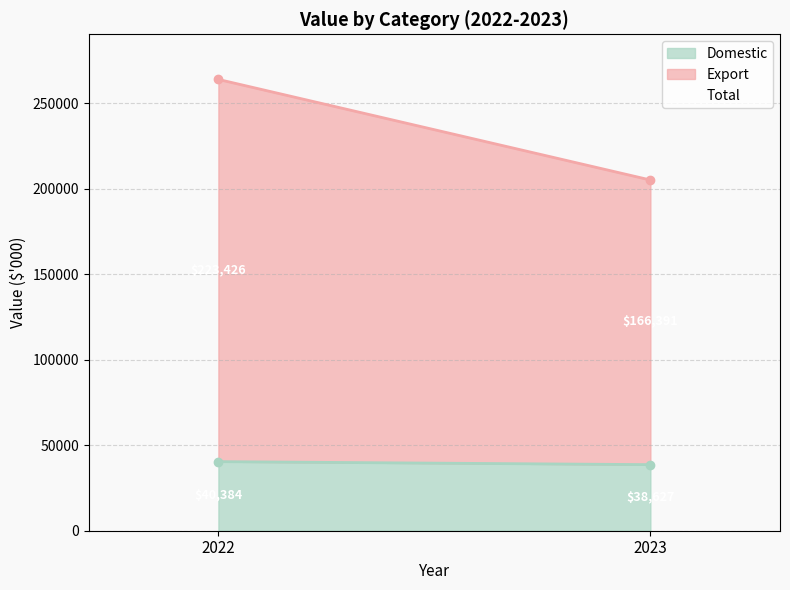

What is the difference between the maximum and minimum values in the Domestic series?

1757